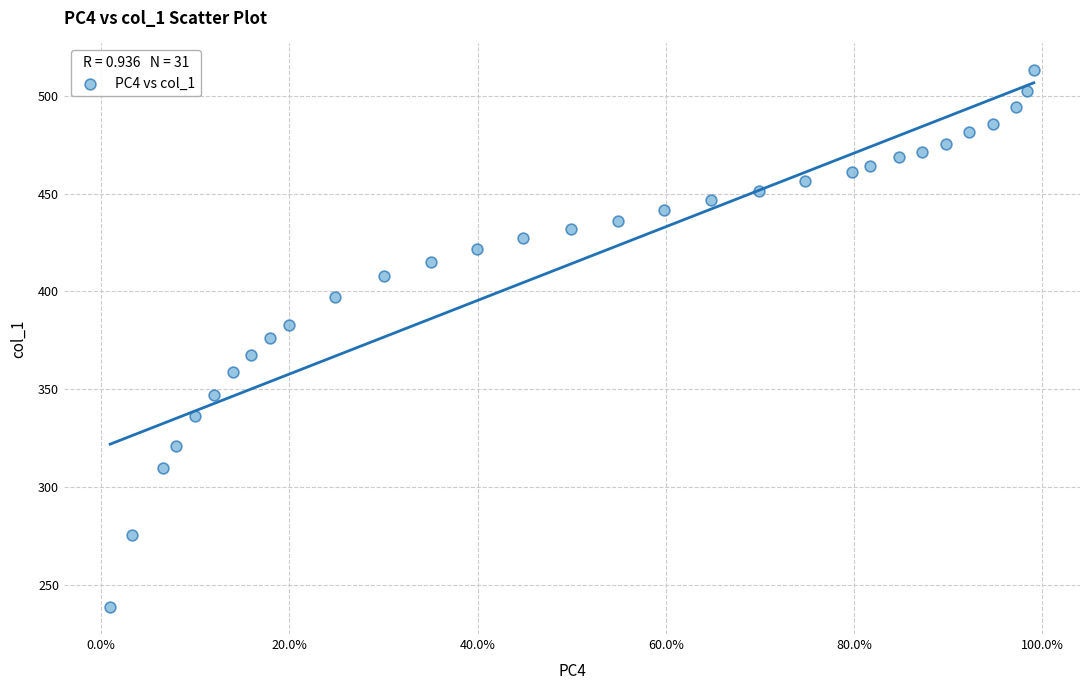

What is the range of X values (max minus min)?

1.0